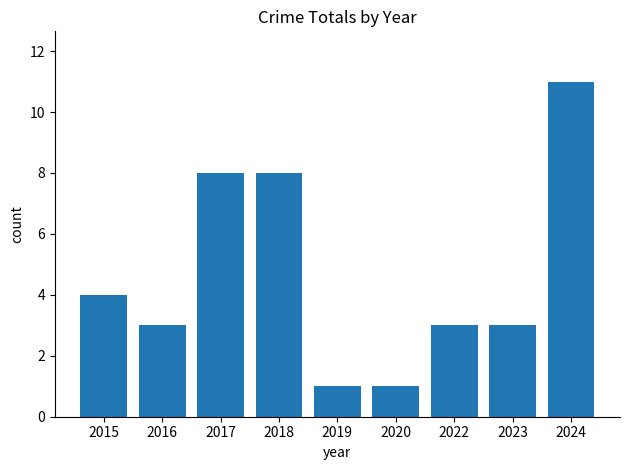

How many distinct data groups are displayed?

1